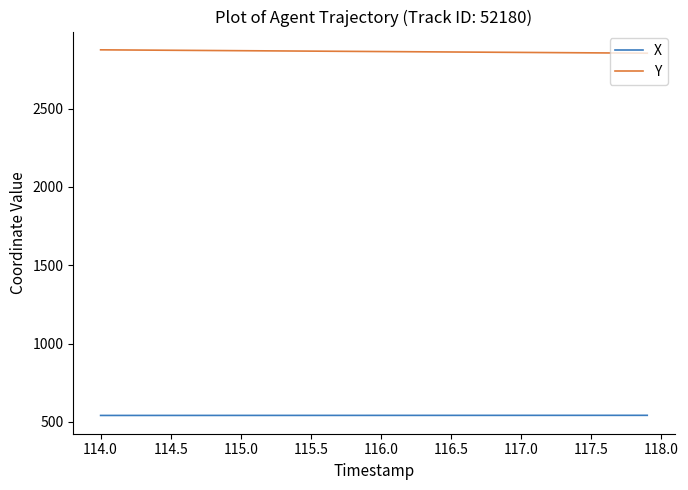

Is this an area chart (filled region under the line)?

No